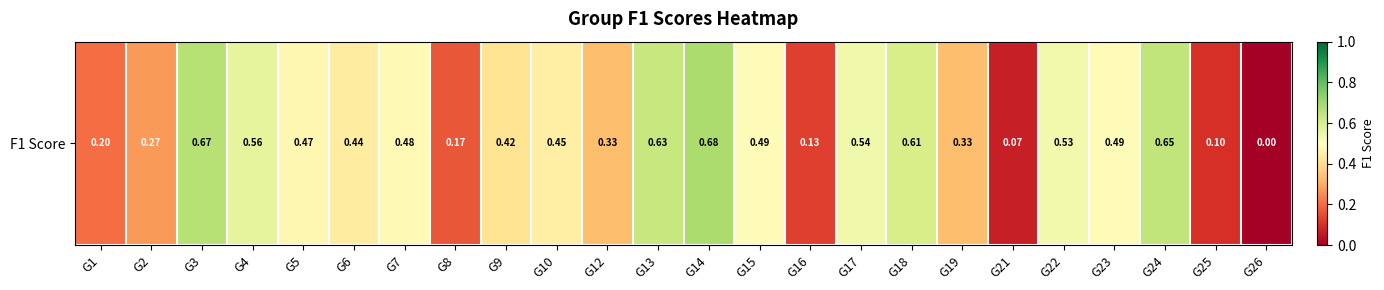

How many data points does each series have?

24